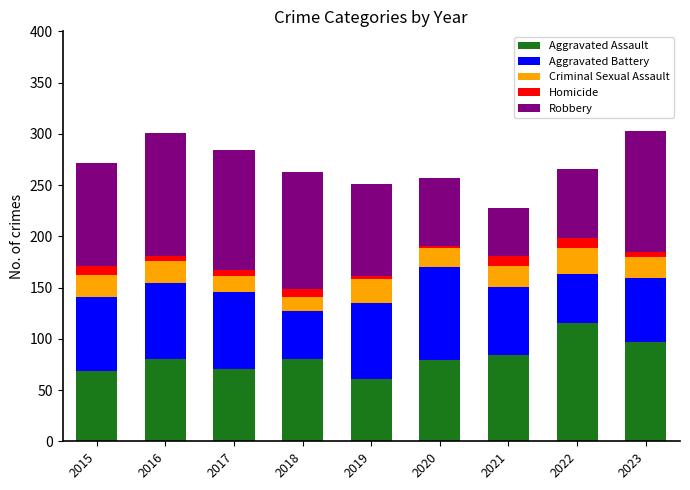

What is the difference between the maximum and second lowest values in the Aggravated Assault series?

46